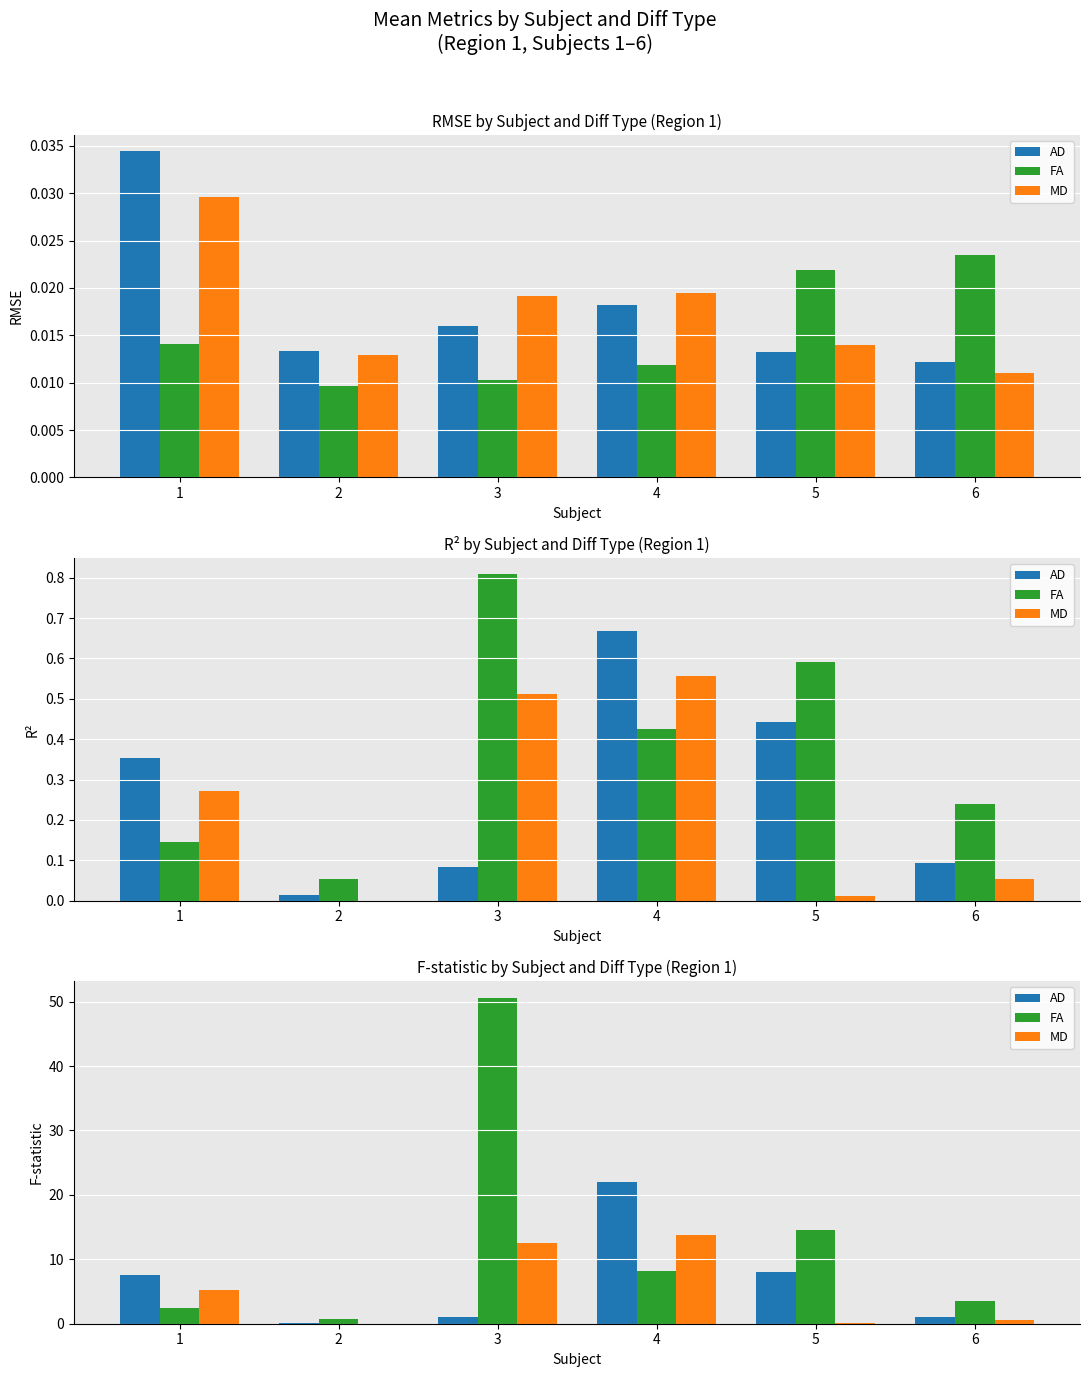

The value of FA at 3 is 50.6. True or false?

True